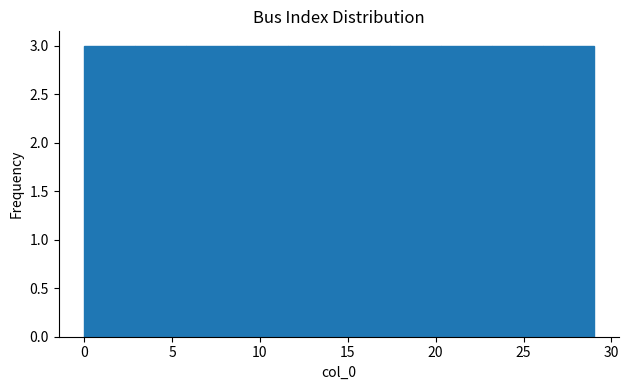

What is the height of the bar covering 8.7 to 11.6 on the x-axis? Neither the bar edges nor the heights are printed on the chart, so give them approximately, as read against the axes.

3